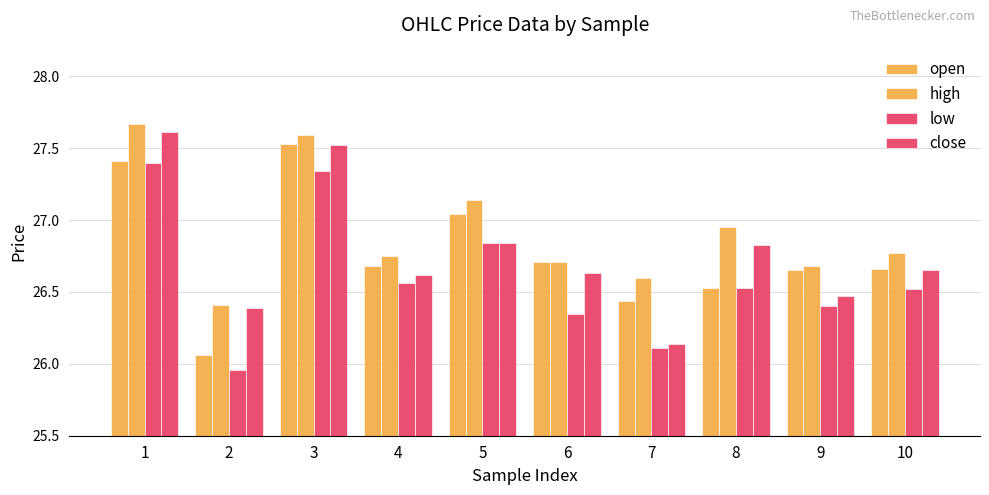

True or false: open has a value of 26.4 at 7.

True